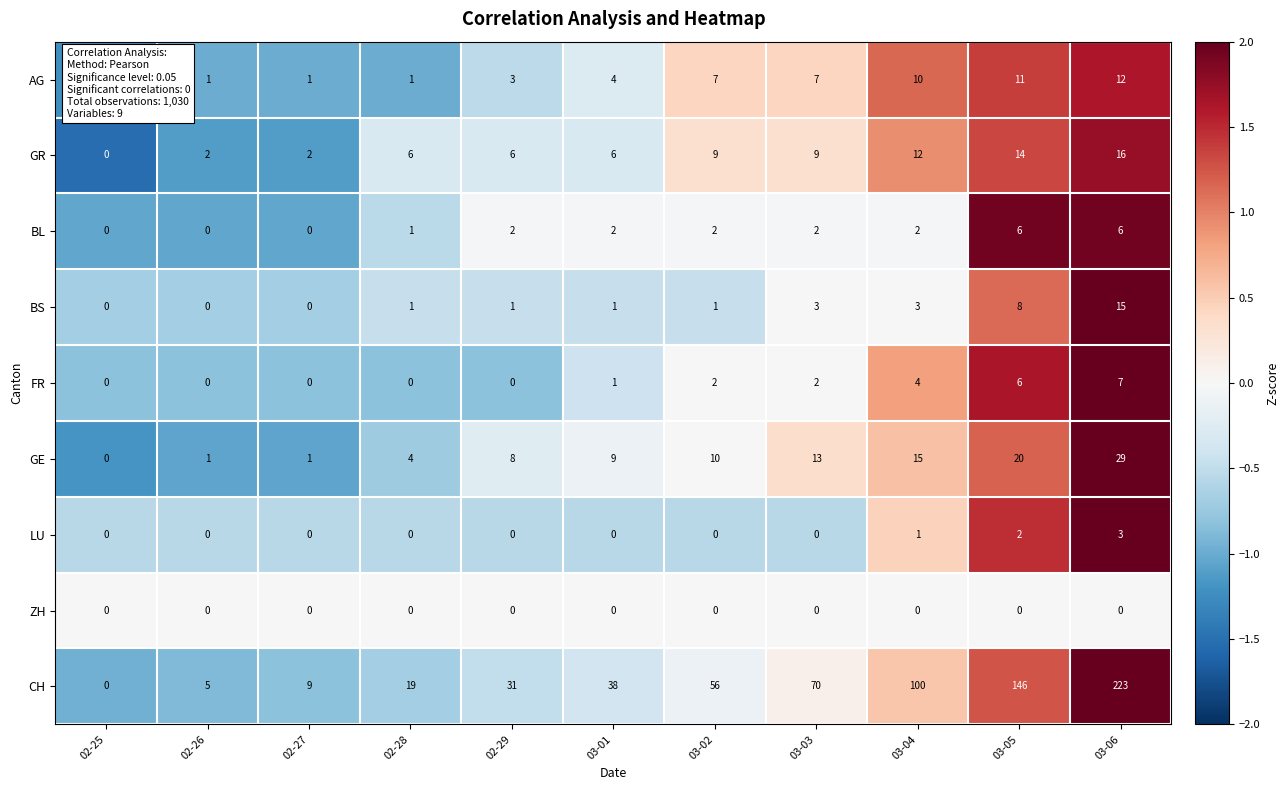

Where is GE nearest to the value 14?

03-03